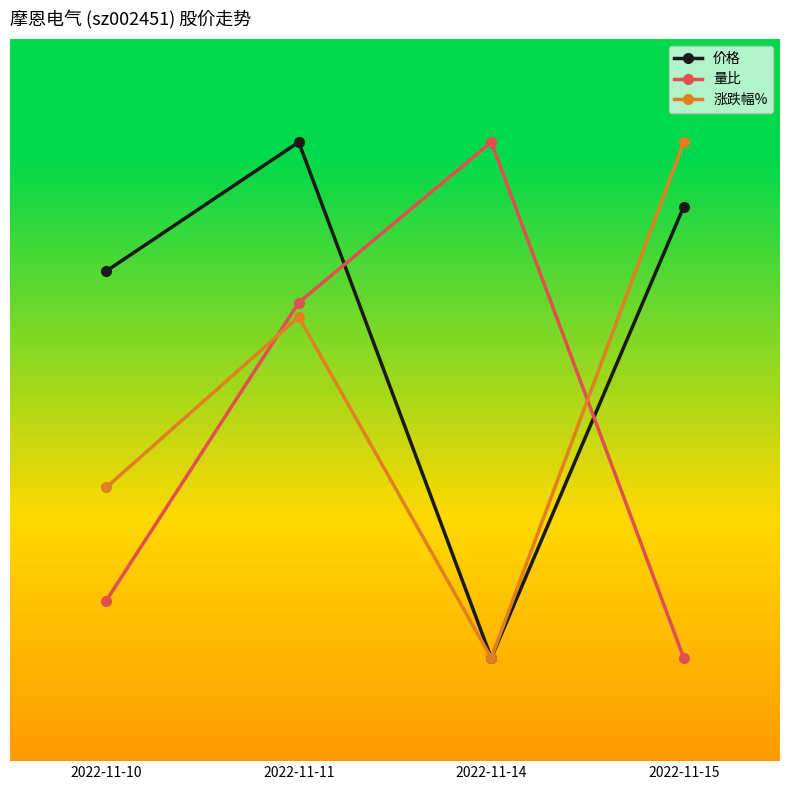

What are all the series names shown in the legend?

价格, 量比, 涨跌幅%